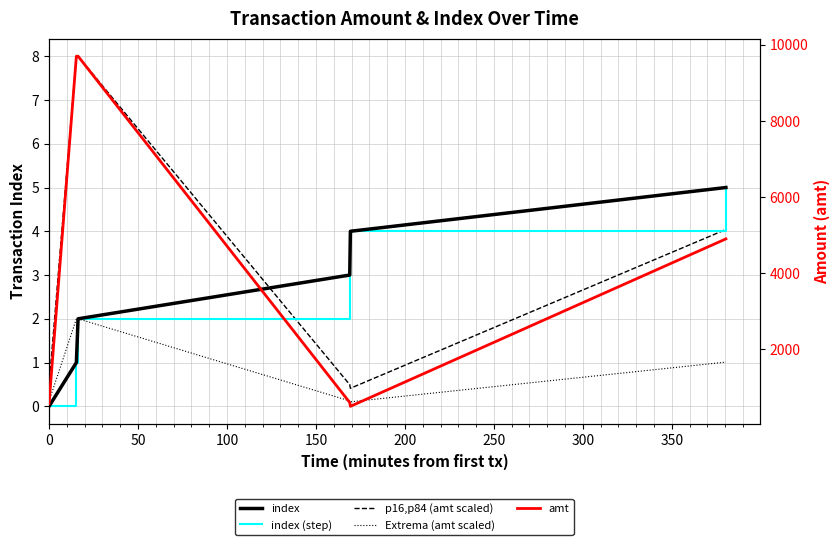

The value of amt at 0 is 570.0. True or false?

True